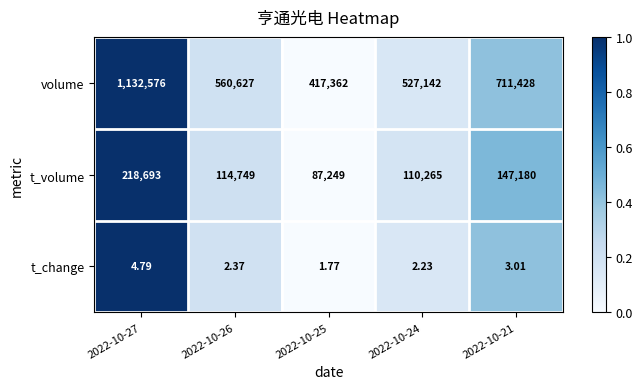

List the series in order of their peak value, lowest first.

t_change, t_volume, volume